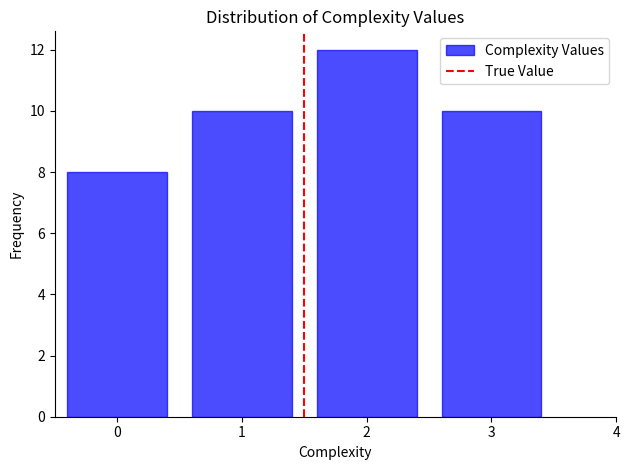

Reading right to left, extract all data points from this chart.

3=10	2=12	1=10	0=8